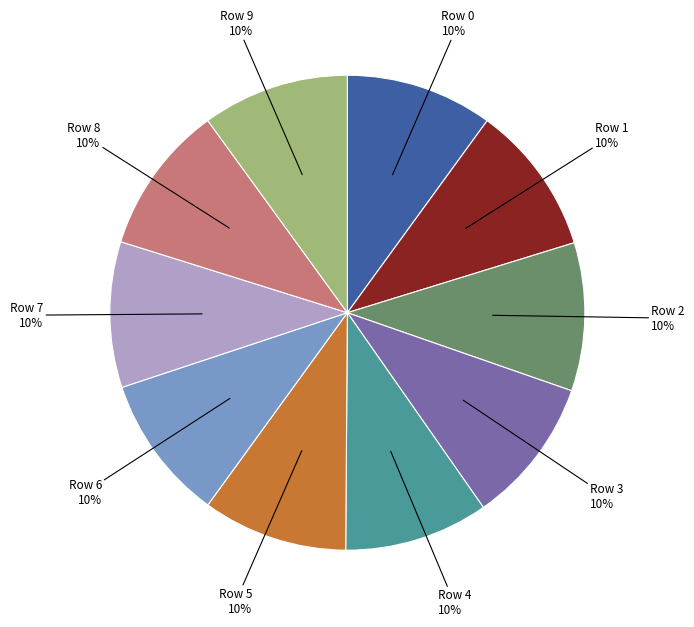

What percentage is the Row 9 slice, to the nearest percent?

10%